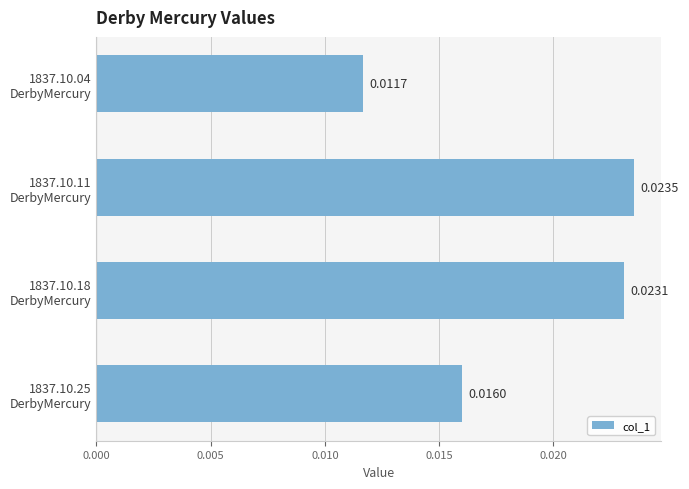

Count the number of categories in the chart.

4